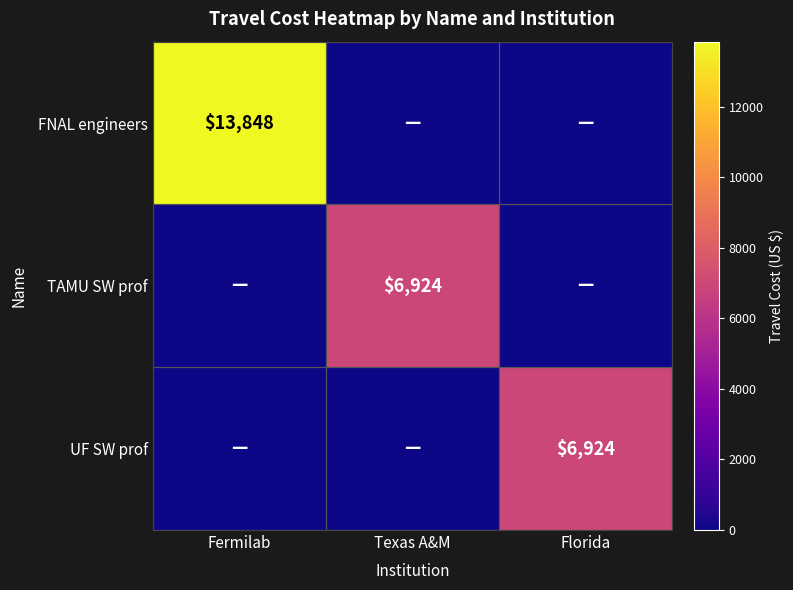

The TAMU SW prof series shows 6924 at Texas A&M. True or false?

True